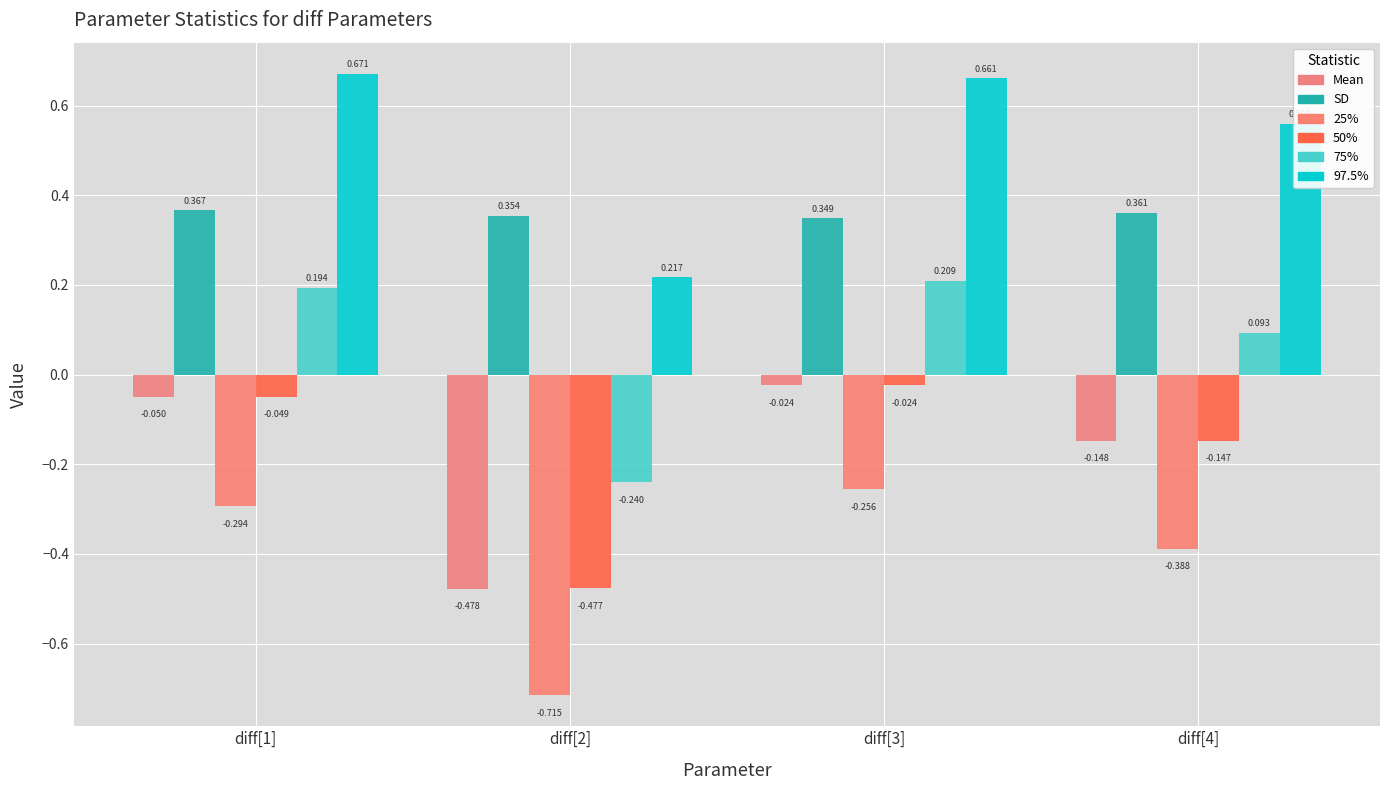

What is the difference between the highest and lowest values at diff[2]?

1.1